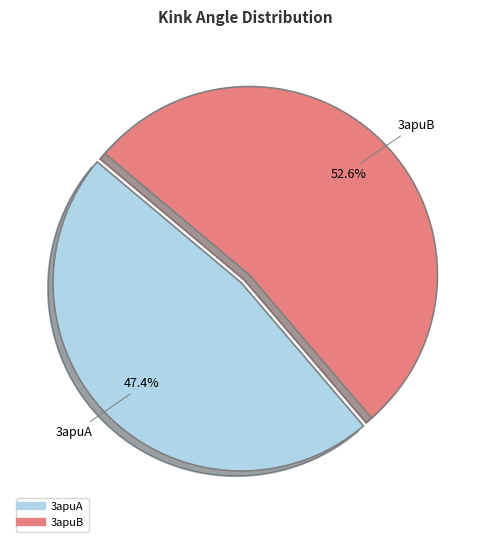

How many segments does this pie chart have?

2